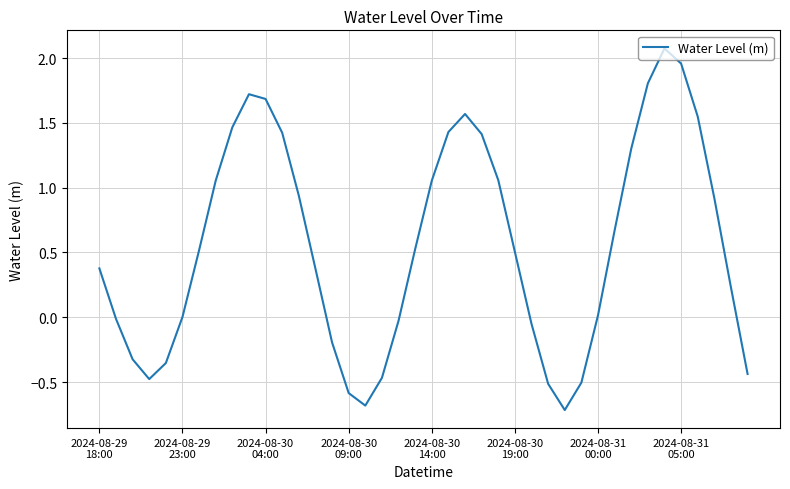

What is the smallest value displayed?

-0.7